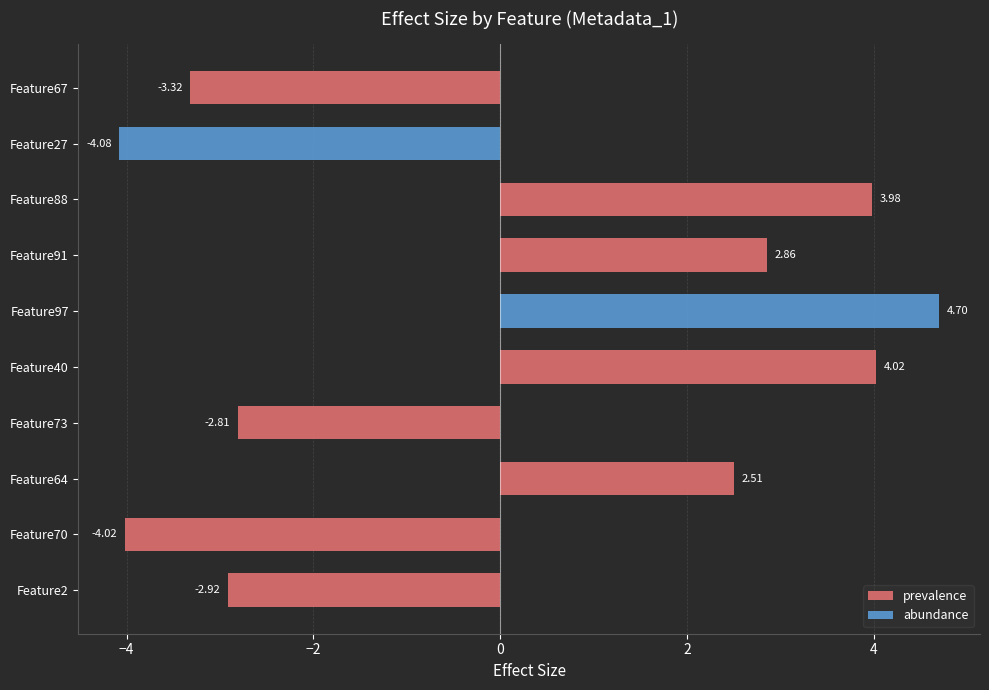

How many bars are there in each group?

2